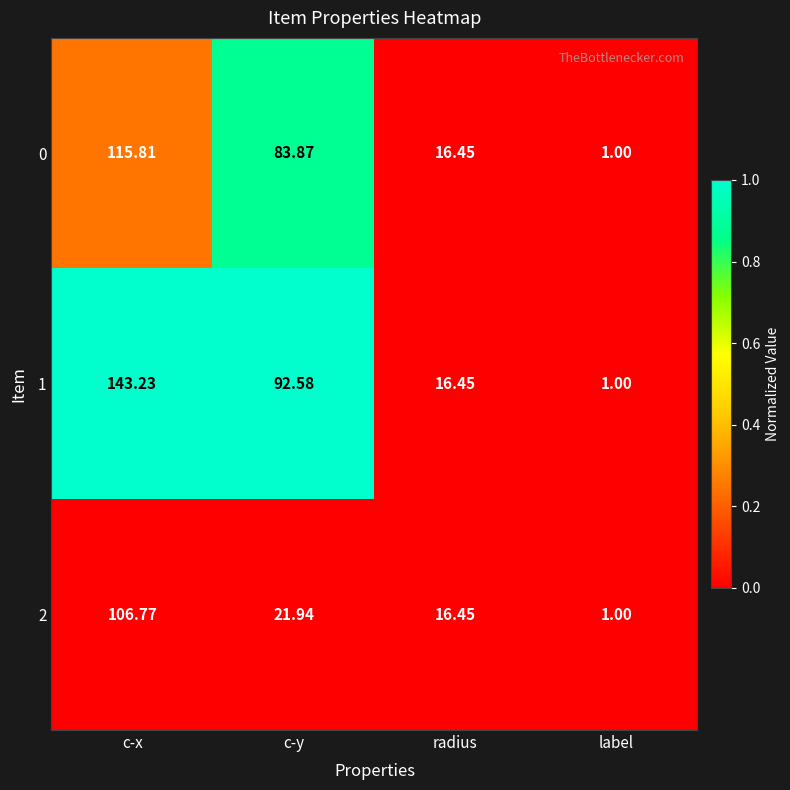

At which category is the sum across all series the highest?

c-x